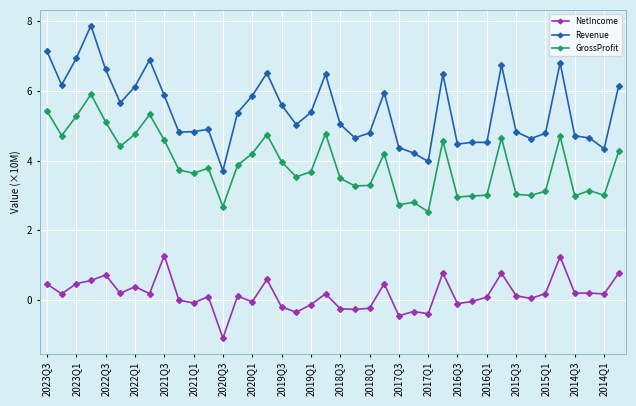

Which series has the largest total across all categories?

Revenue